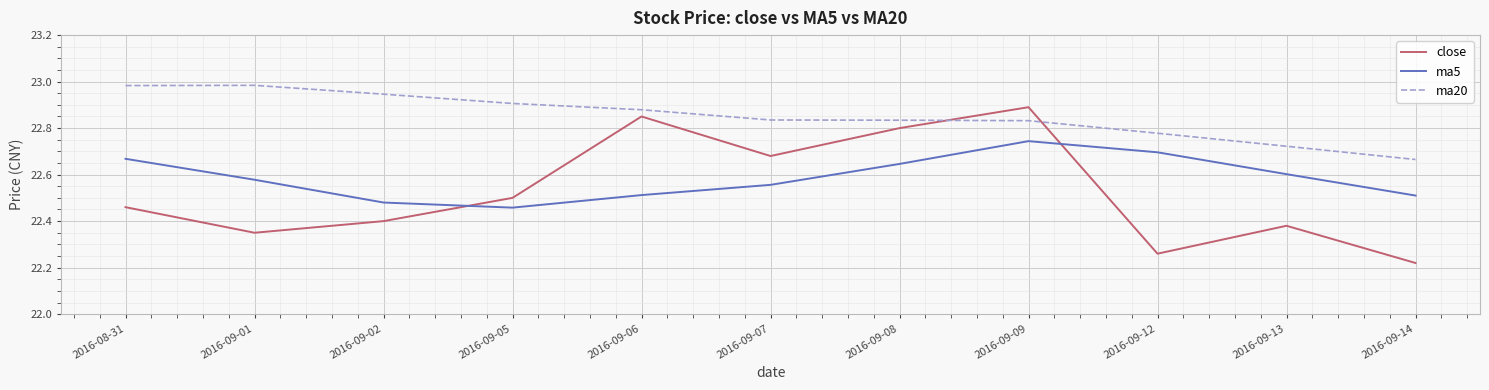

What is the sum of the close values at 2016-09-09 and 2016-09-06?

45.7